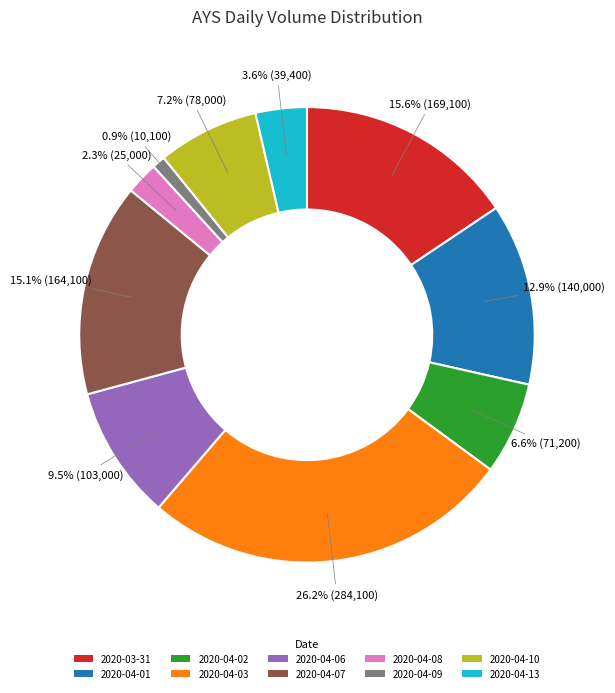

Combined, what portion of the pie is 2020-04-09 and 2020-04-10?

8.1%